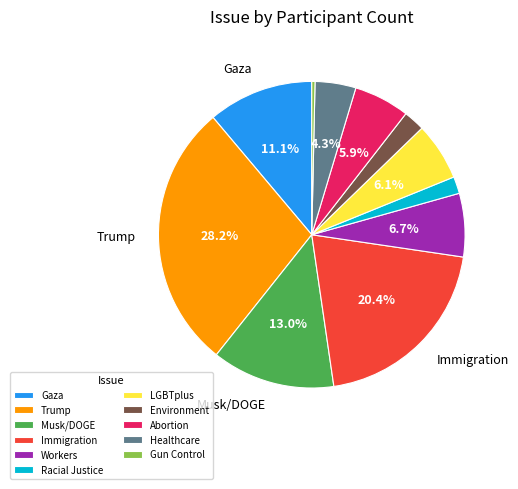

True or false: Workers accounts for 18% of the total.

False